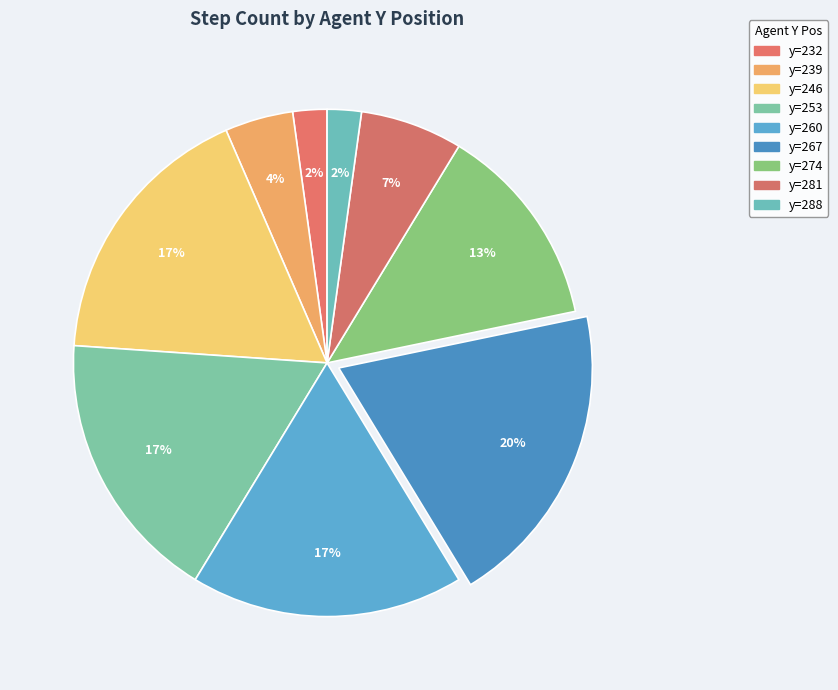

How many segments does this pie chart have?

9